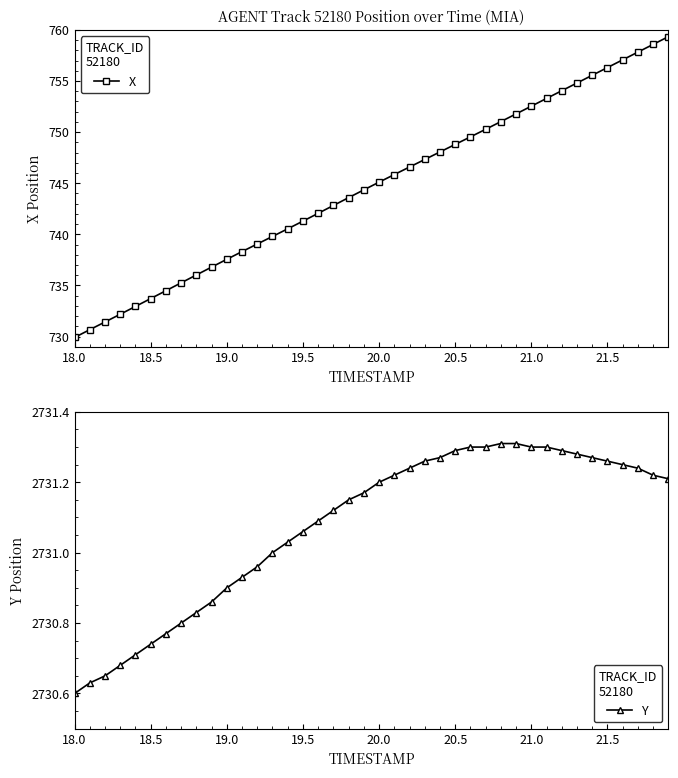

True or false: Y and X cross at least once.

False